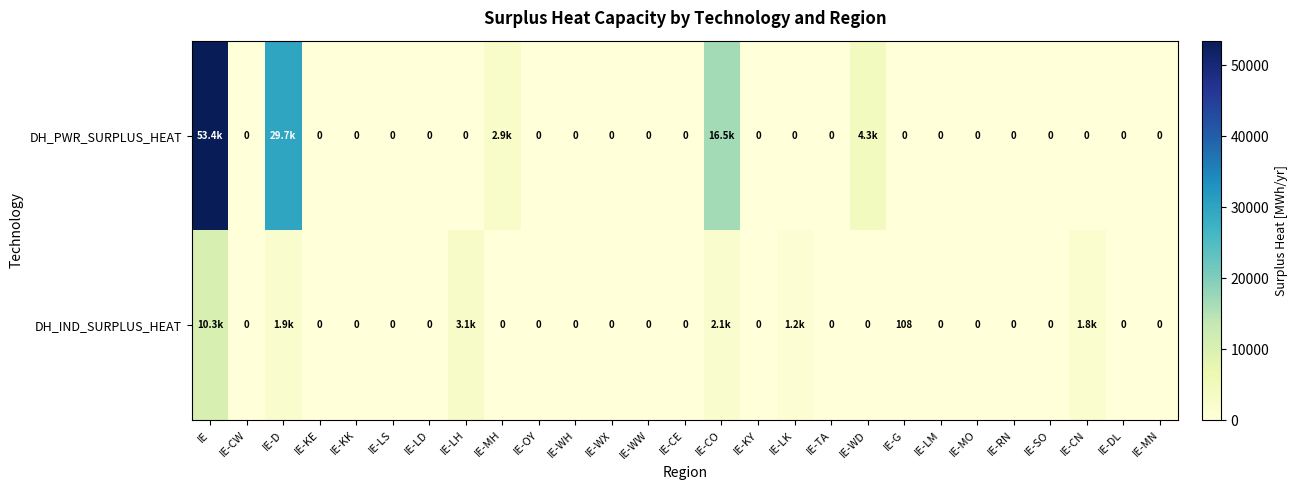

Rank the series by their average value, from lowest to highest.

DH_IND_SURPLUS_HEAT, DH_PWR_SURPLUS_HEAT